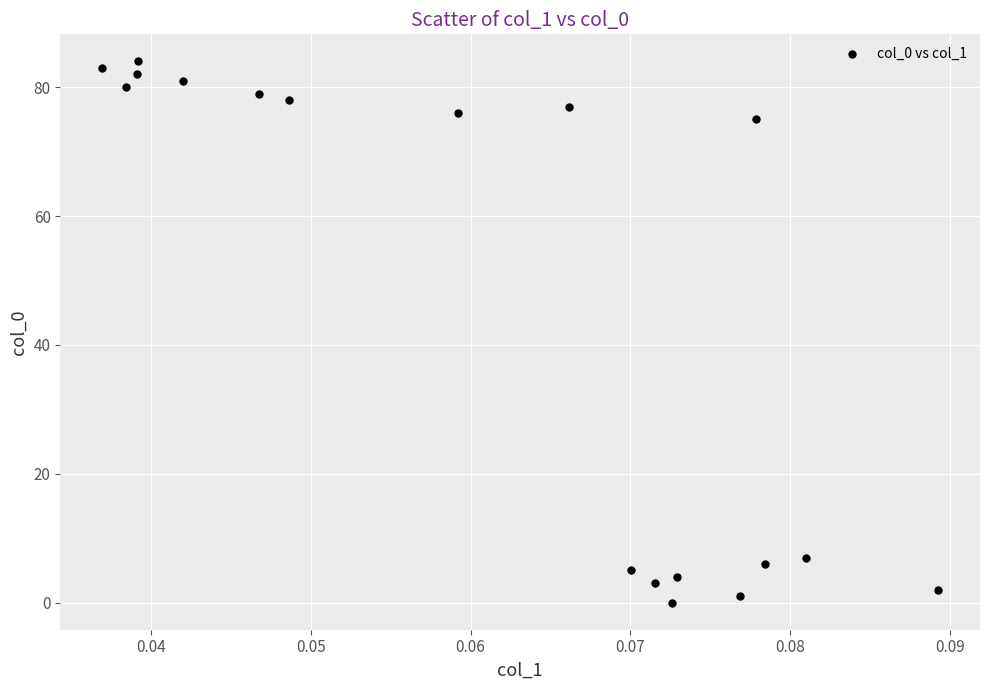

What Y value in the scatter plot is closest to 42?

75